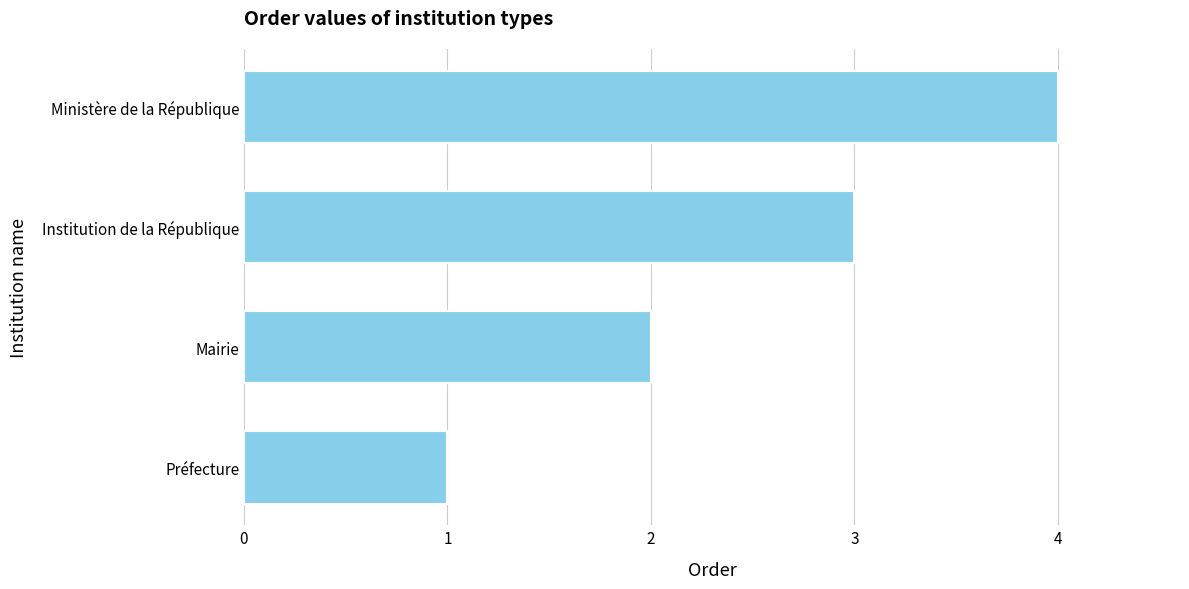

The value at Préfecture is 1. True or false?

True